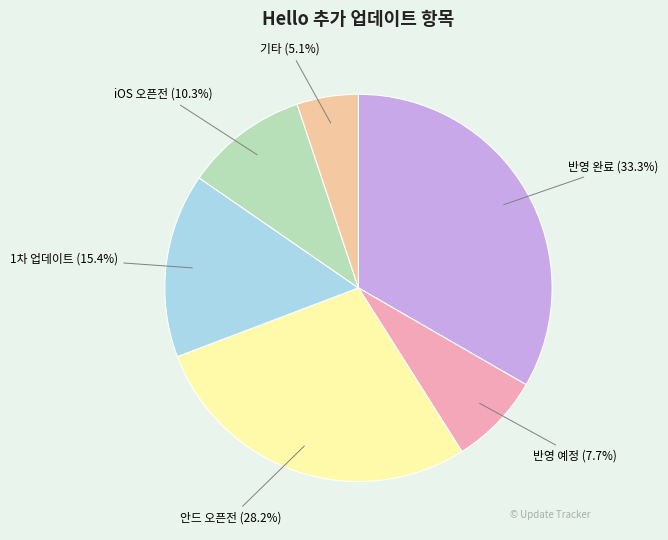

Is there any slice that represents more than half of the pie?

No